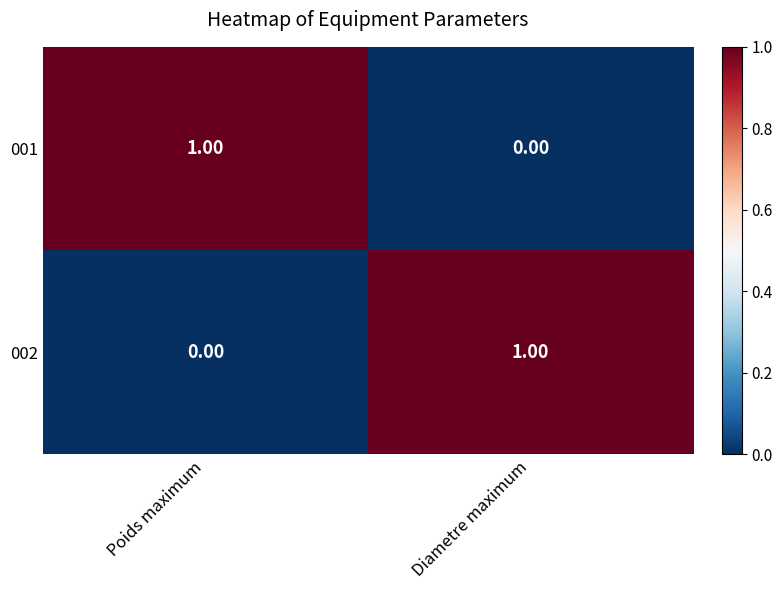

Where is 002 nearest to the value 0?

Poids maximum